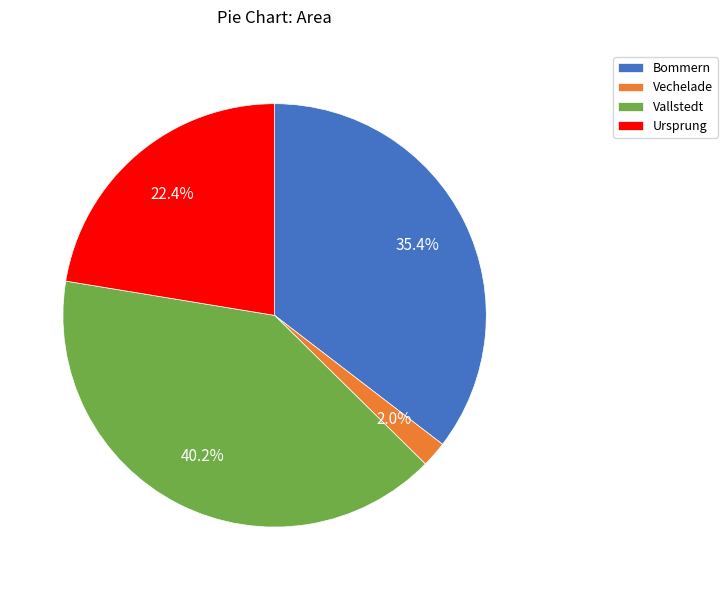

How much of the chart is everything except Vallstedt?

59.8%